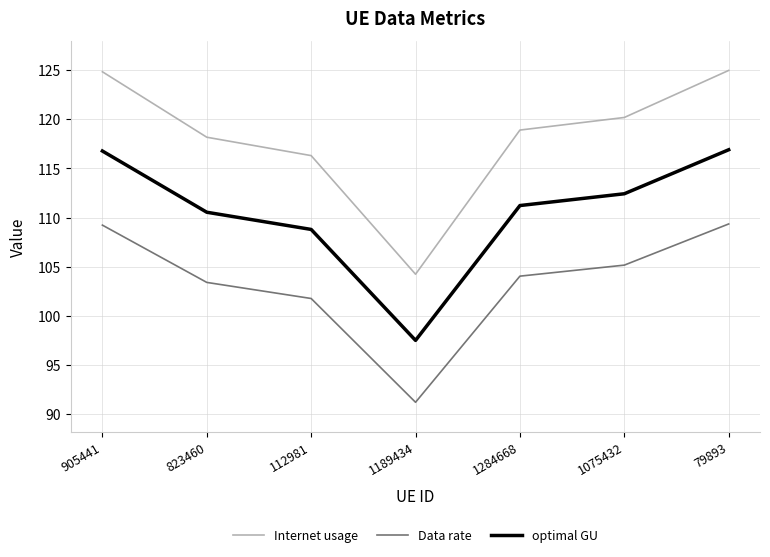

What are all the series names shown in the legend?

Internet usage, Data rate, optimal GU